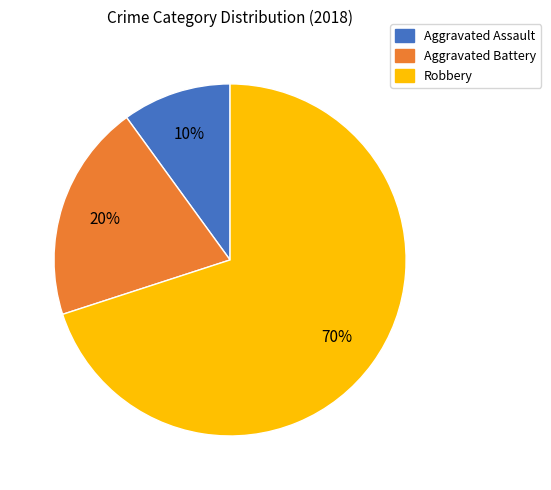

To the nearest percent, what is the difference between the largest and smallest slice percentages?

60%